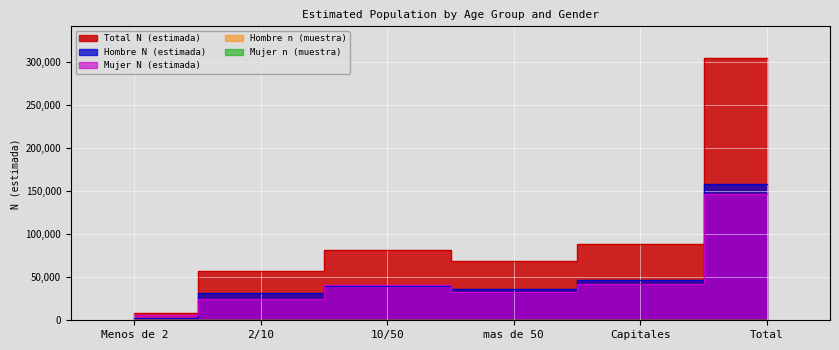

What is the value of the Mujer n (muestra) point at the 5th from the left?

56